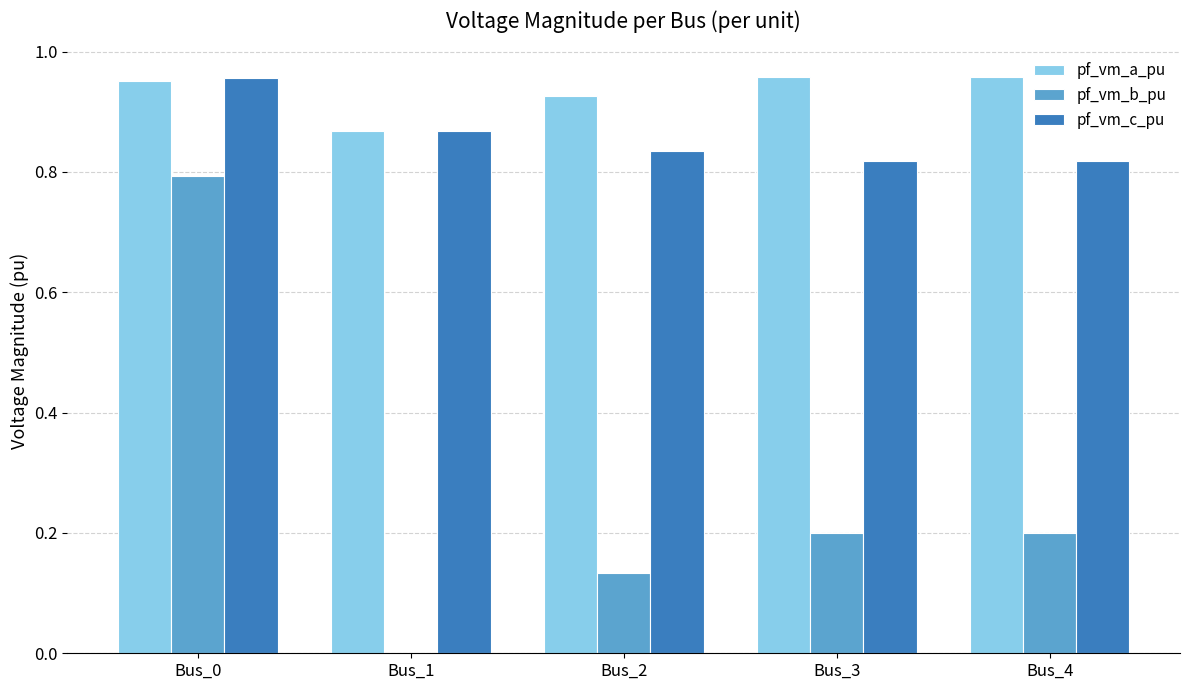

Which category has the highest value in the pf_vm_b_pu series?

Bus_0